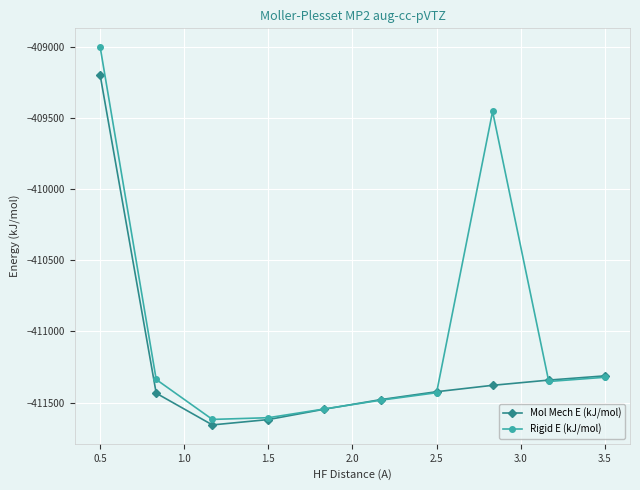

Which series has the largest total across all categories?

Rigid E (kJ/mol)